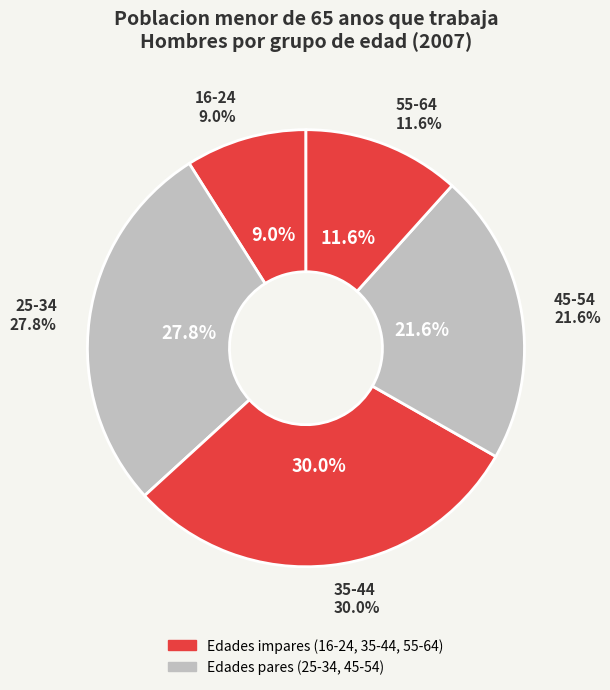

How many slices are in this pie chart?

5